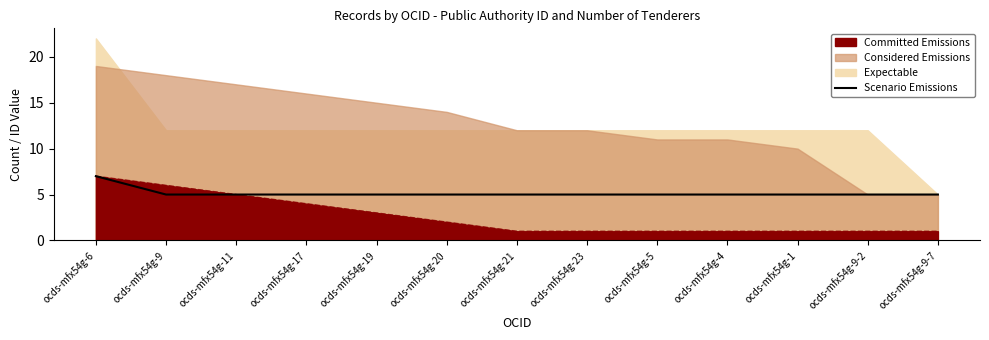

Where is the data nearest to the value 6?

ocds-mfx54g-6